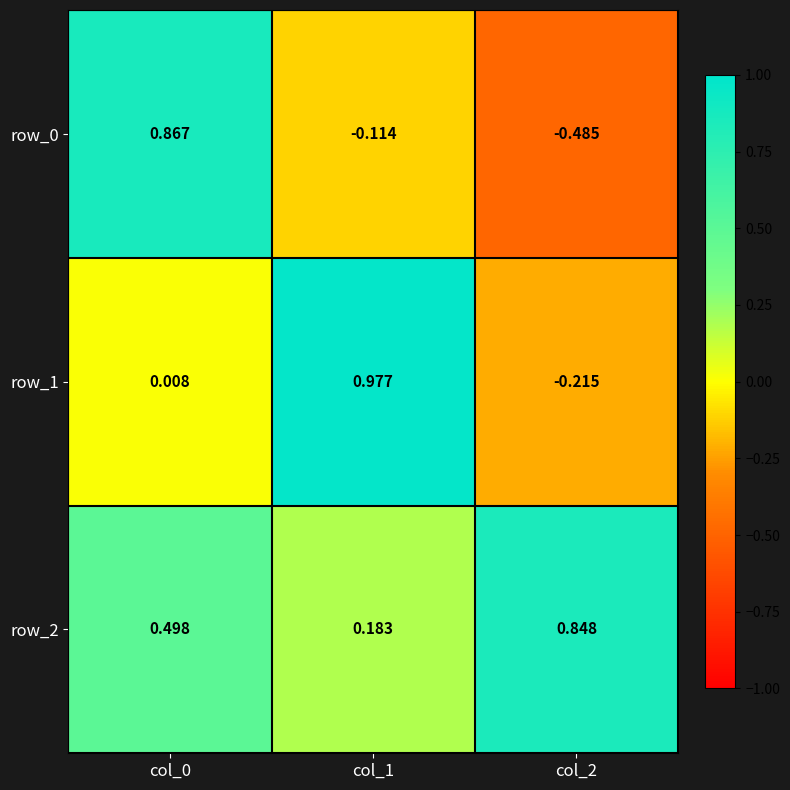

Rank the series by their maximum value, from lowest to highest.

row_2, row_0, row_1